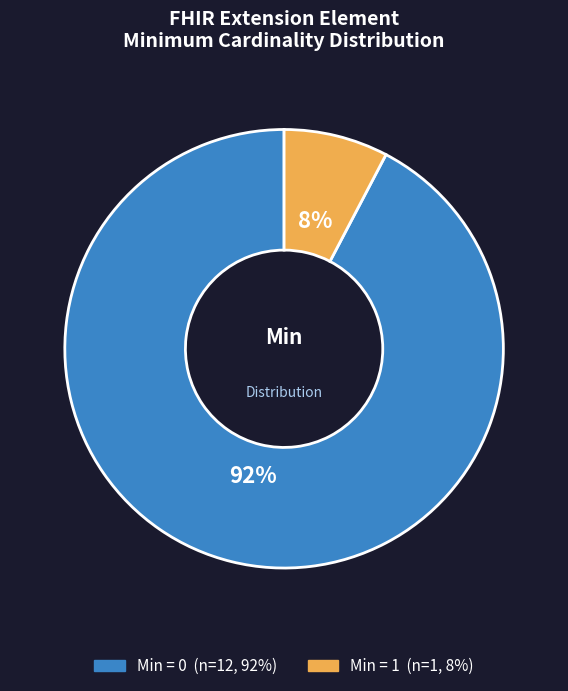

How many slices are in this pie chart?

2